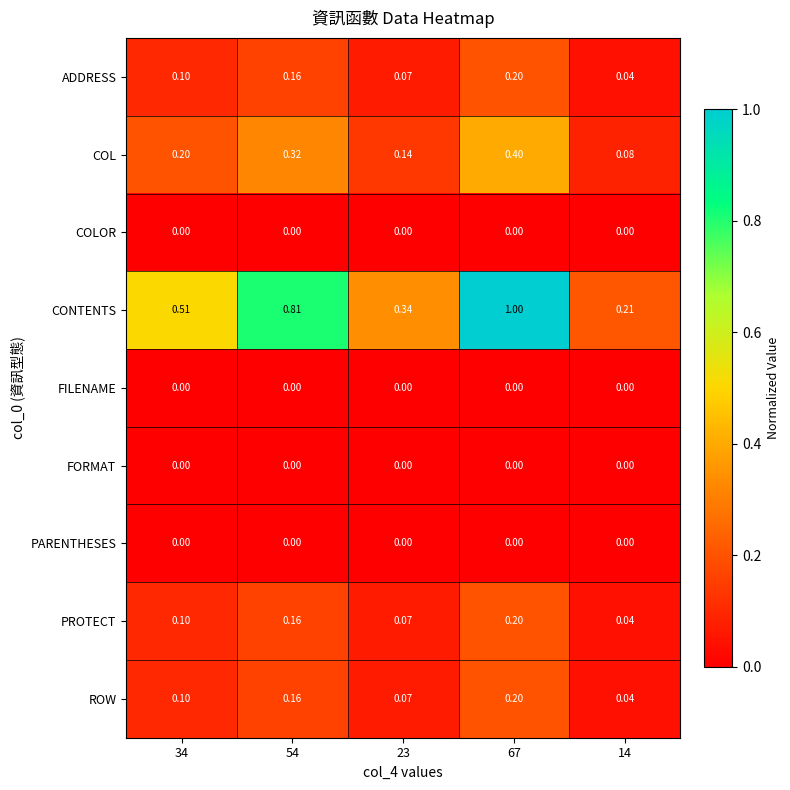

Which series has the largest range (max minus min)?

CONTENTS